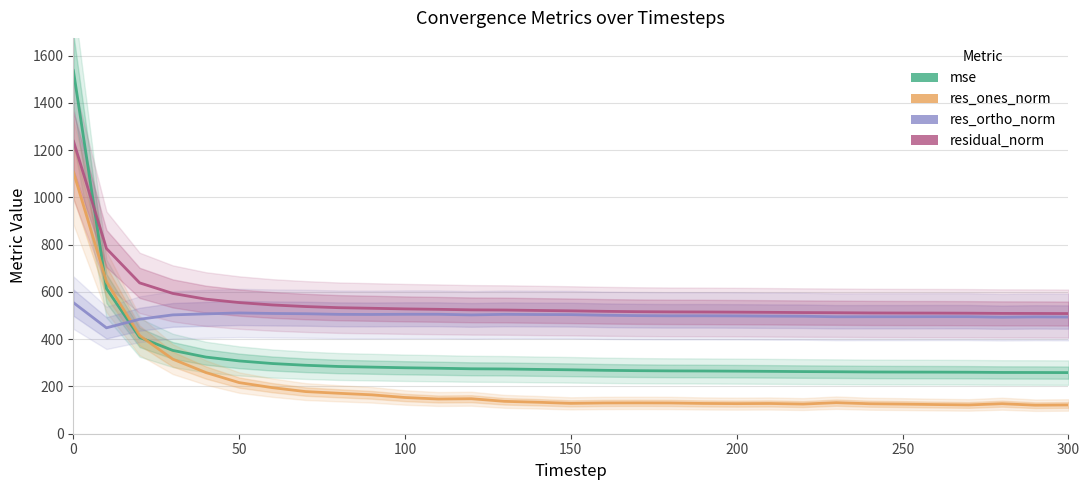

Reading left to right, what are all the values shown in this chart?

mse: 1540.0	614.4	407.6	352.6	324.3	308.1	297.1	289.8	284.6	281.9	279.1	277.2	274.8	274.0	272.2	270.6	268.3	266.9	266.0	265.5	264.8	264.0	263.0	262.3	261.4	261.0	260.7	260.3	259.3	259.1	258.7
res_ones_norm: 1109.9	643.1	415.7	315.5	258.9	216.4	195.0	178.4	171.2	164.6	153.3	146.9	148.1	137.0	133.3	128.5	130.3	130.5	130.2	128.1	127.3	128.0	125.6	131.4	126.9	125.4	123.4	121.8	127.1	120.7	121.7
res_ortho_norm: 555.2	448.1	484.5	503.0	507.3	511.2	509.0	507.9	505.2	504.8	505.6	505.6	502.9	505.2	504.4	504.0	501.4	499.8	499.0	499.1	498.6	497.6	497.2	495.0	495.2	495.2	495.5	495.4	493.1	494.5	493.8
residual_norm: 1241.0	783.8	638.4	593.8	569.5	555.1	545.0	538.3	533.4	530.9	528.3	526.5	524.2	523.5	521.7	520.1	518.0	516.6	515.7	515.3	514.6	513.8	512.8	512.2	511.2	510.8	510.6	510.2	509.2	509.0	508.6